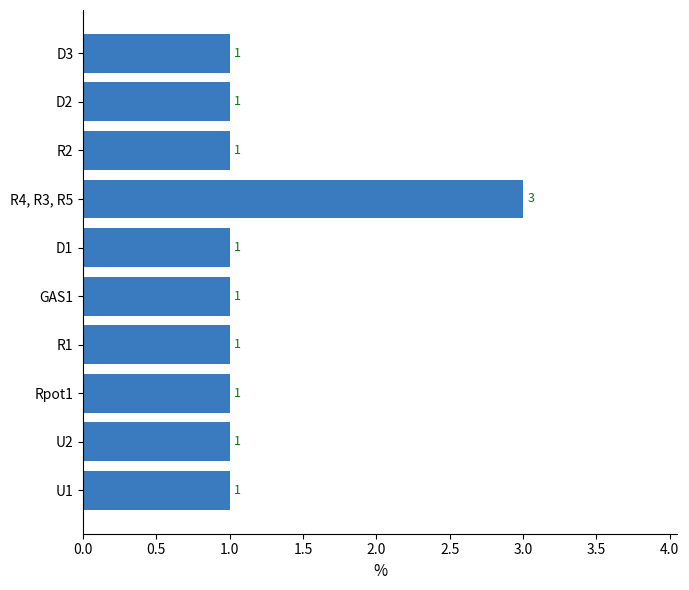

Count the values in the range 1 to 2.

9